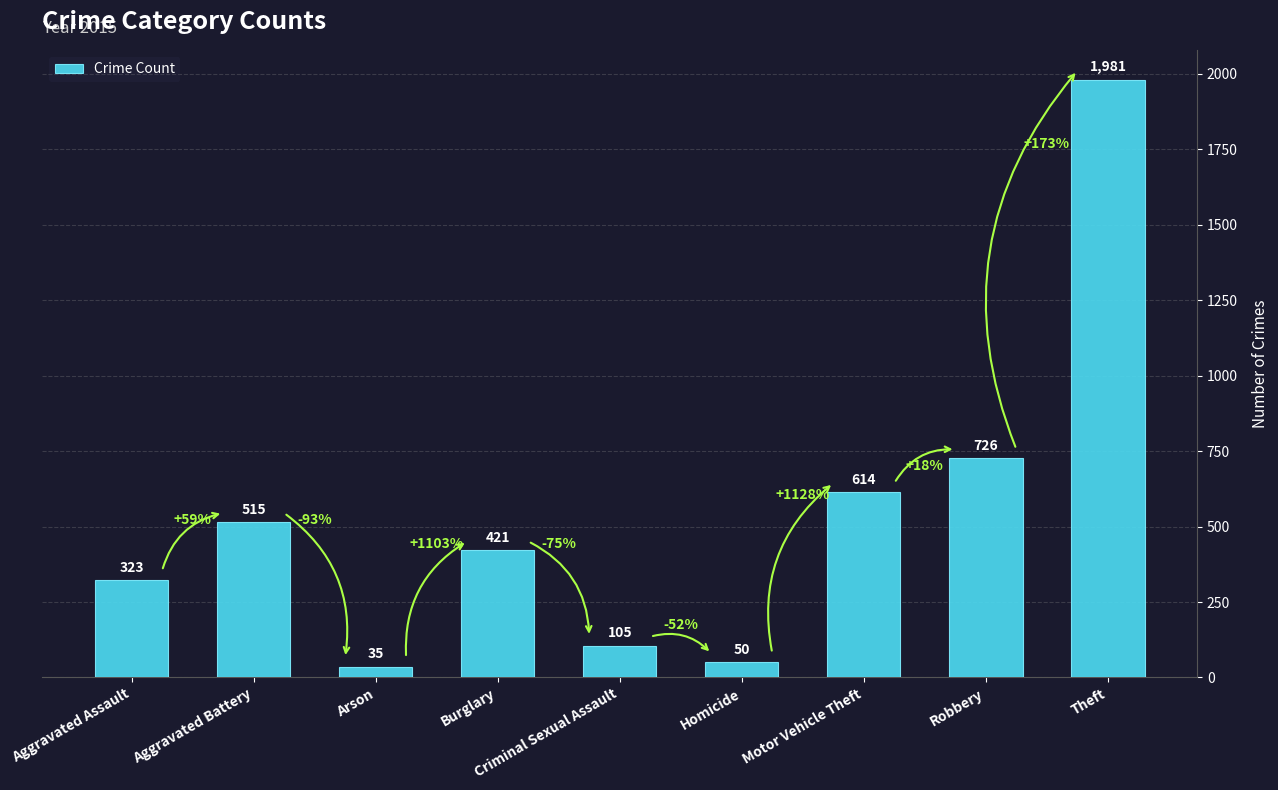

List the labels in order of value, smallest first.

Arson, Homicide, Criminal Sexual Assault, Aggravated Assault, Burglary, Aggravated Battery, Motor Vehicle Theft, Robbery, Theft